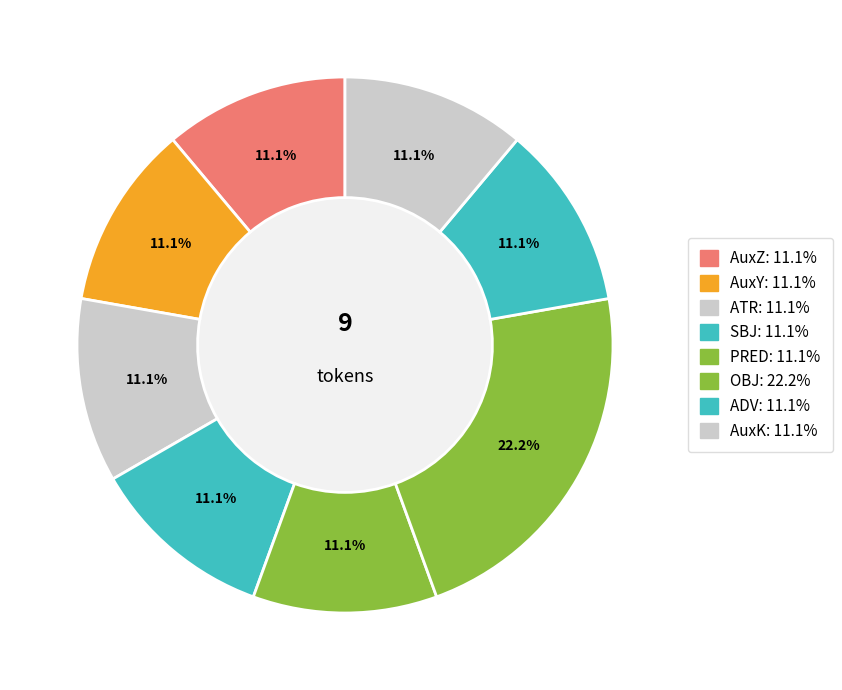

Rank the categories by value from highest to lowest.

OBJ, AuxZ, AuxY, ATR, SBJ, PRED, ADV, AuxK